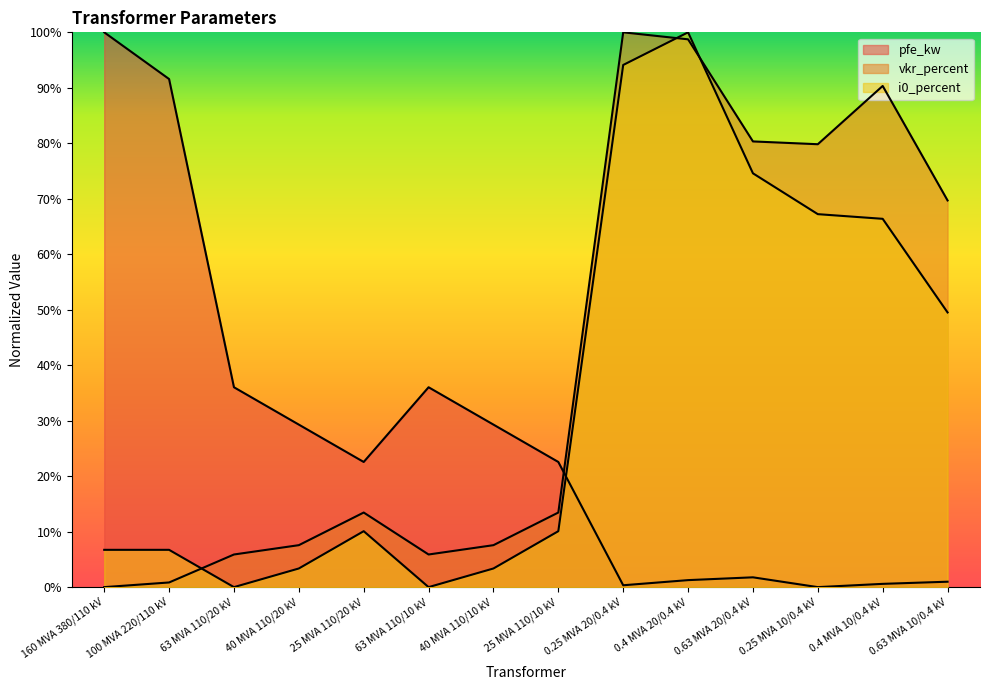

Which series changed the most between 160 MVA 380/110 kV and 25 MVA 110/10 kV?

pfe_kw